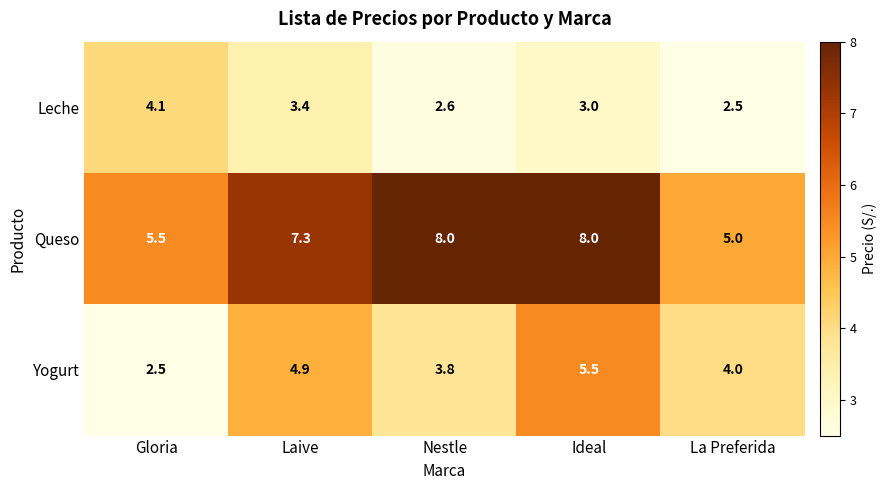

Between Nestle and Ideal, which series saw the biggest shift?

Yogurt